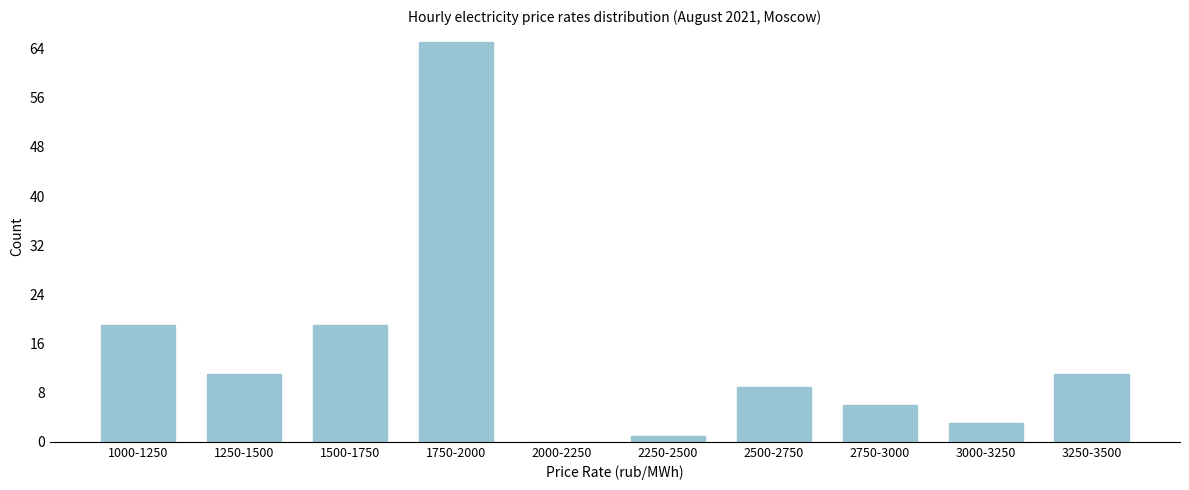

Reading left to right, extract all data points from this chart.

1000-1250=19	1250-1500=11	1500-1750=19	1750-2000=65	2000-2250=0	2250-2500=1	2500-2750=9	2750-3000=6	3000-3250=3	3250-3500=11